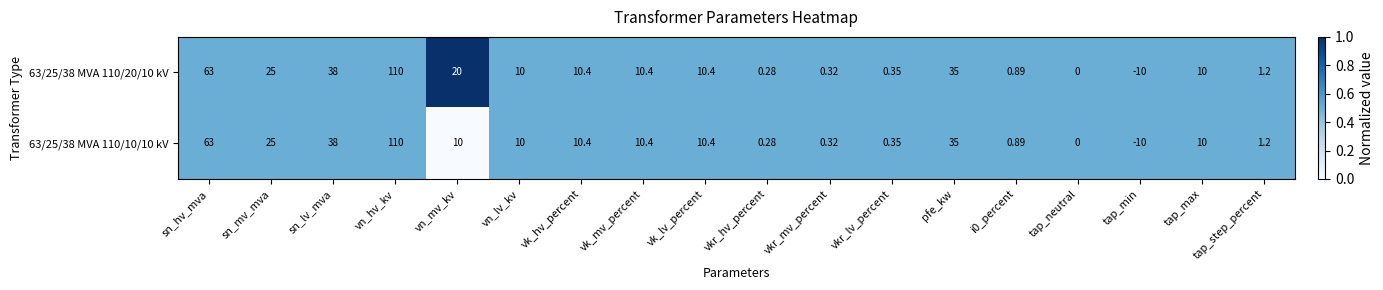

At which category is the sum across all series the highest?

vn_hv_kv